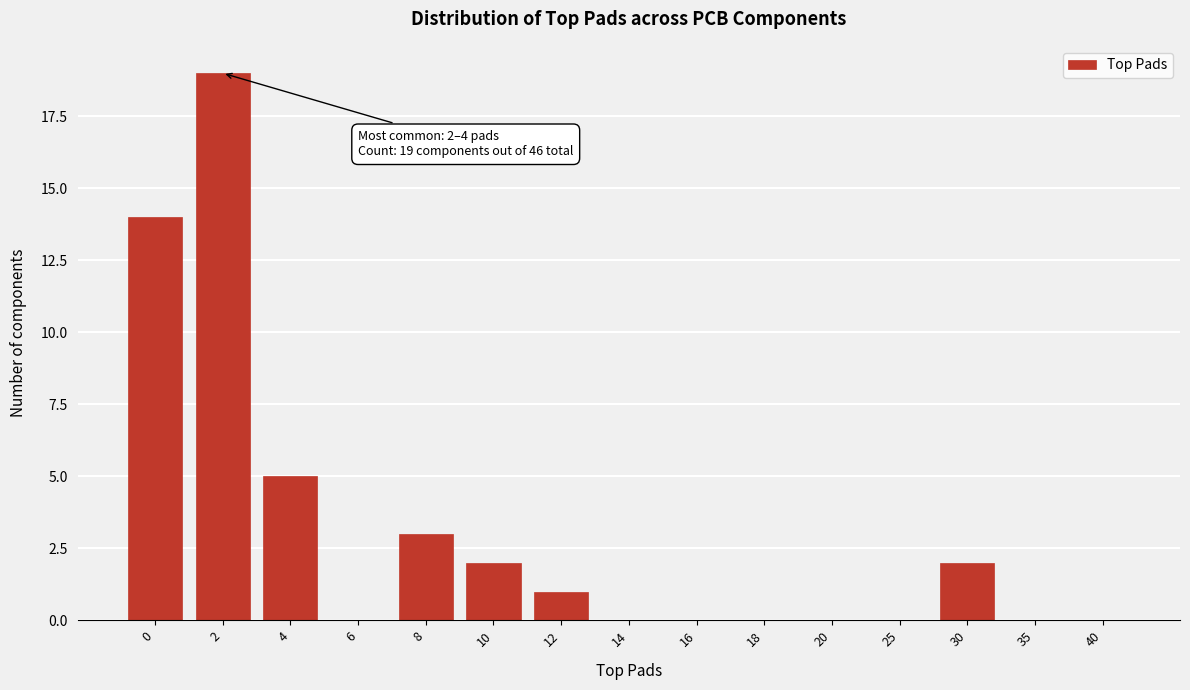

Reading left to right, what are all the values shown in this chart?

0=14	2=19	4=5	6=0	8=3	10=2	12=1	14=0	16=0	18=0	20=0	25=0	30=2	35=0	40=0